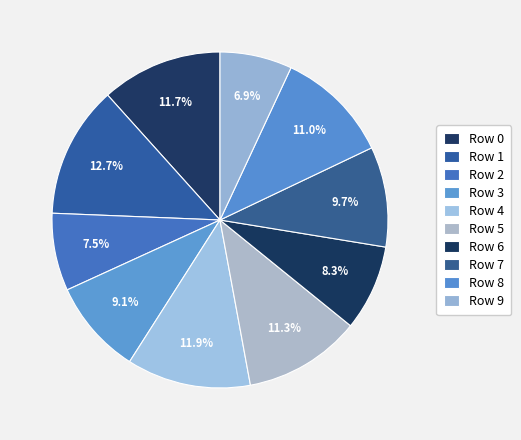

The Row 7 slice represents 1% of the pie. True or false?

False